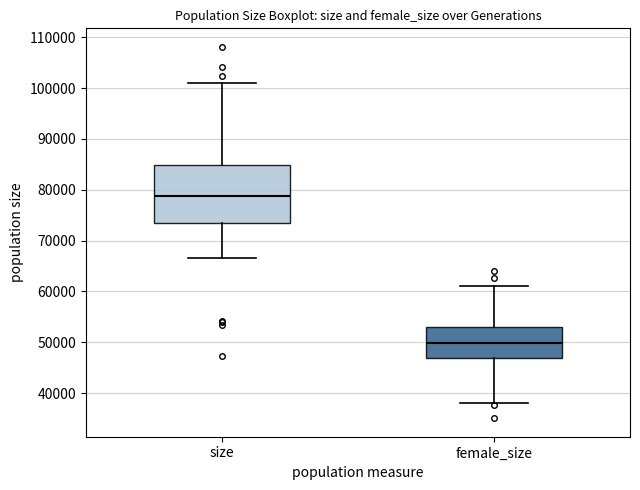

Which box has the lowest median line?

female_size